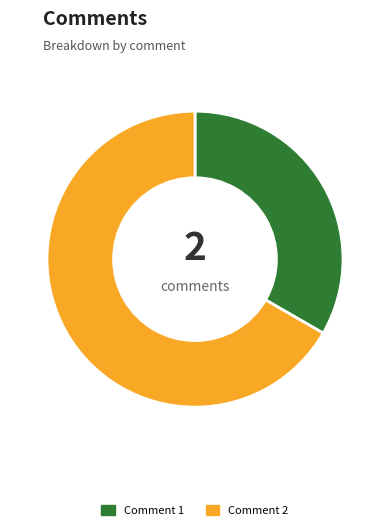

Is the sum of Comment 2 and Comment 1 greater than half?

Yes